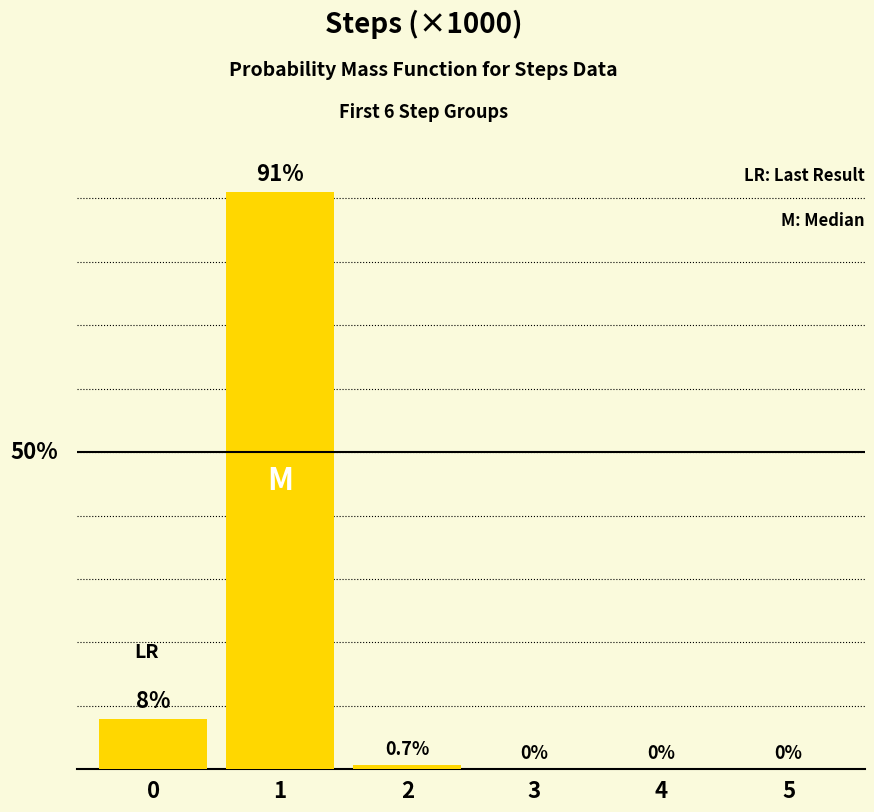

At which category does the chart reach its peak across all series?

1